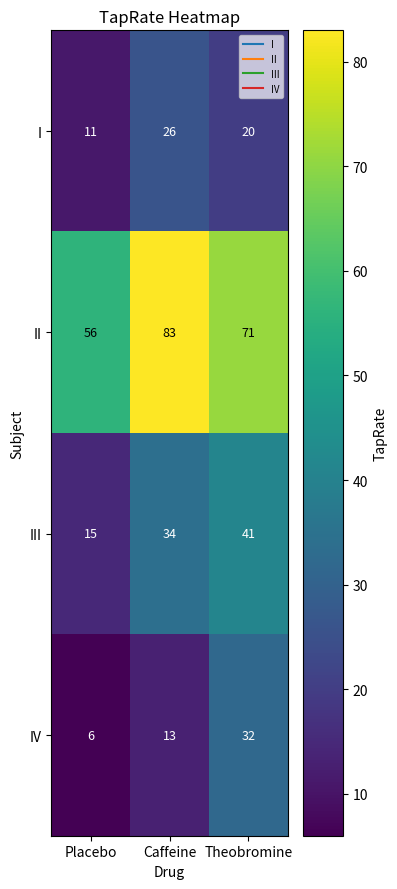

Is it true that III equals 34 at Caffeine?

True